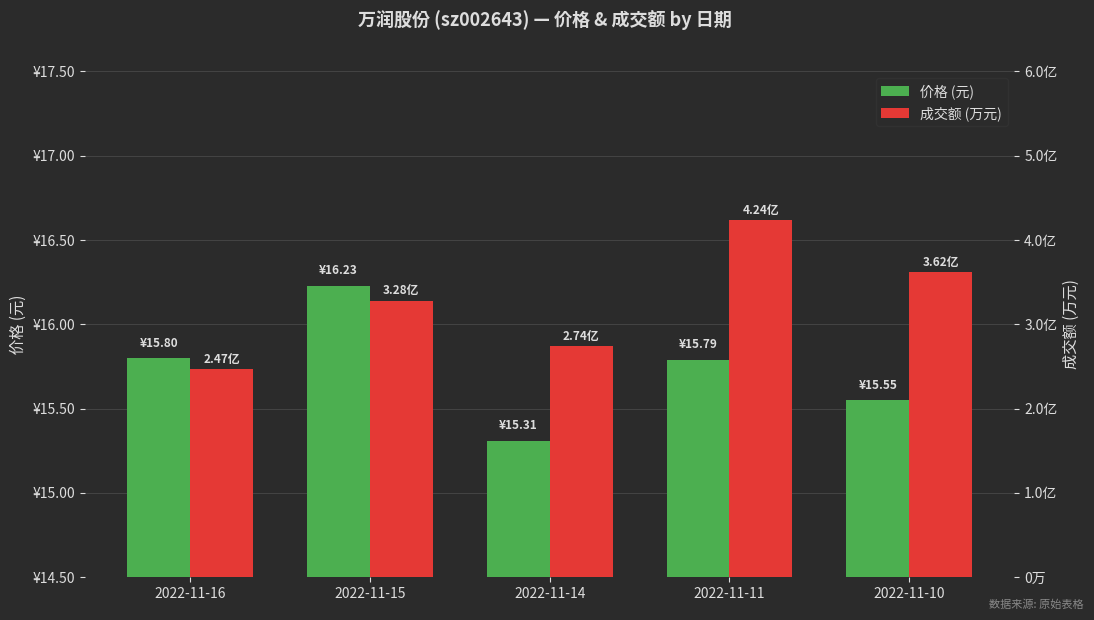

Count the 价格 (元) values in the range 15 to 16.

4